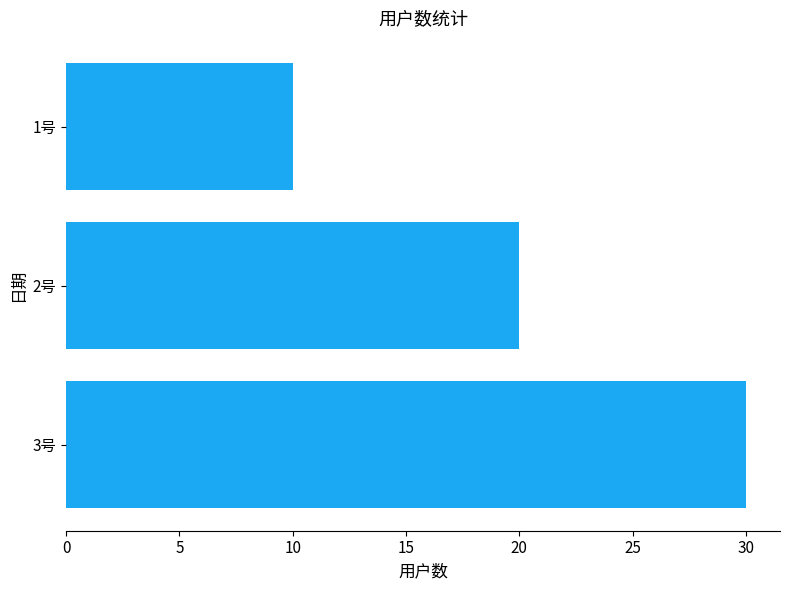

What is the change in value from 2号 to 3号?

+10